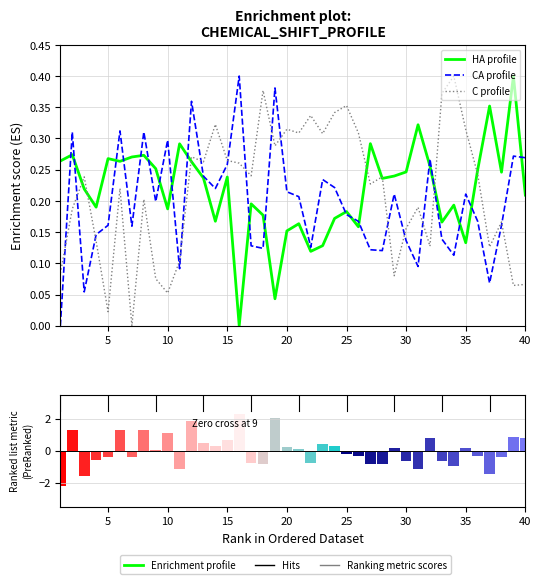

Does the chart contain any negative values?

Yes